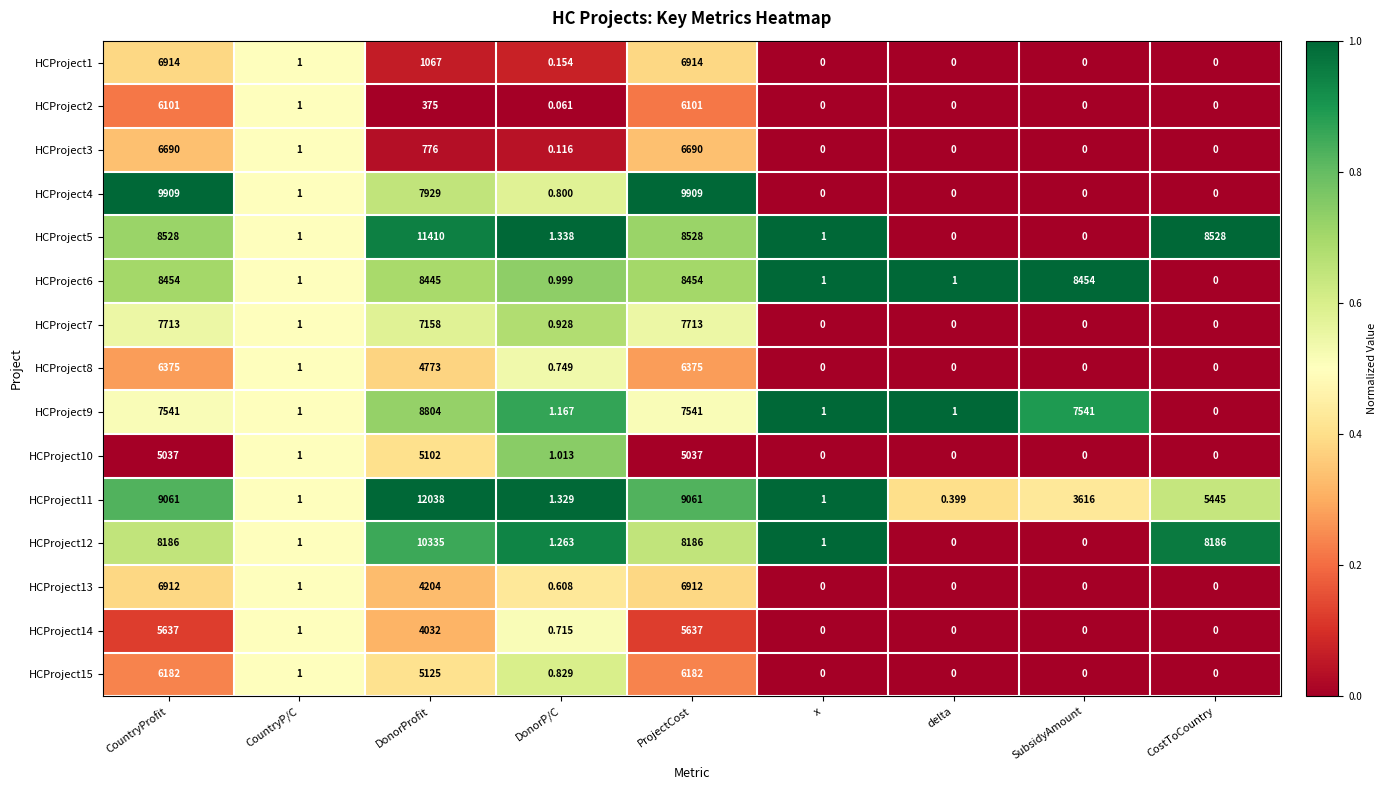

List the series in order of their peak value, highest first.

HCProject11, HCProject5, HCProject12, HCProject4, HCProject9, HCProject6, HCProject7, HCProject1, HCProject13, HCProject3, HCProject8, HCProject15, HCProject2, HCProject14, HCProject10